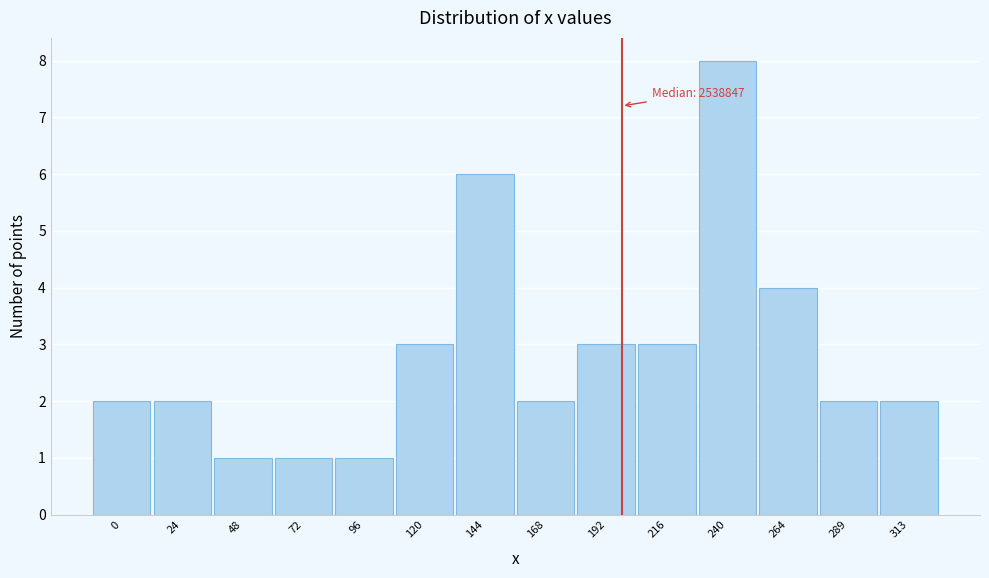

Reading left to right, list all the values displayed in this chart.

2	2	1	1	1	3	6	2	3	3	8	4	2	2